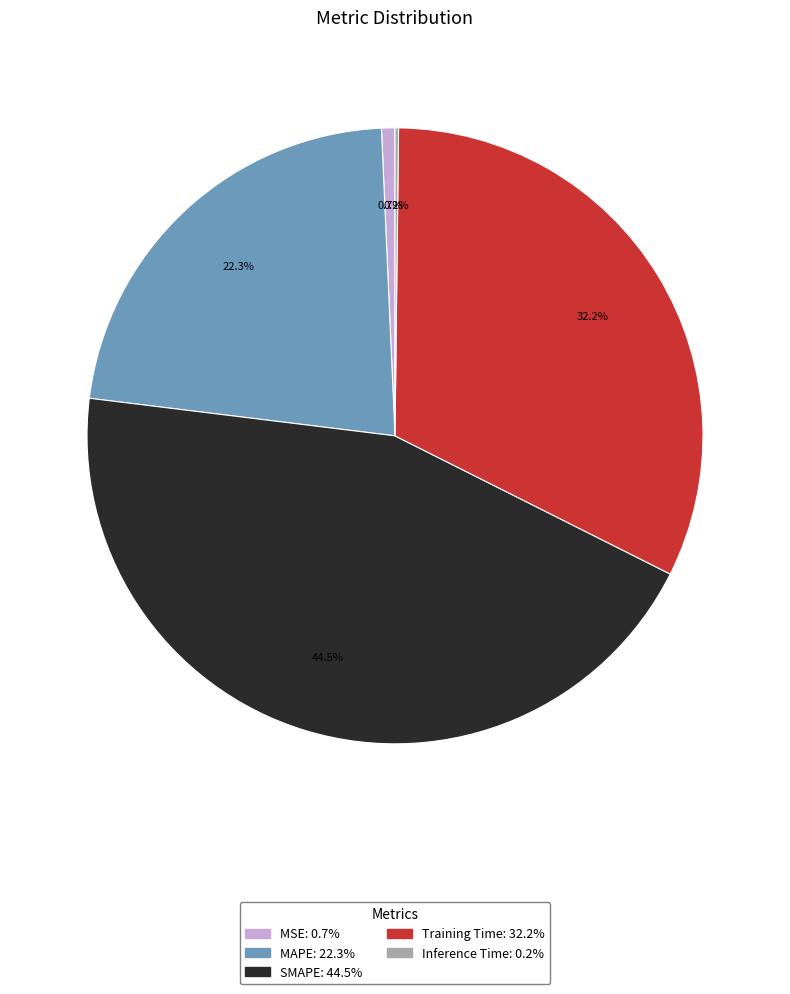

To the nearest percent, what is the difference between the largest and smallest slice percentages?

44%